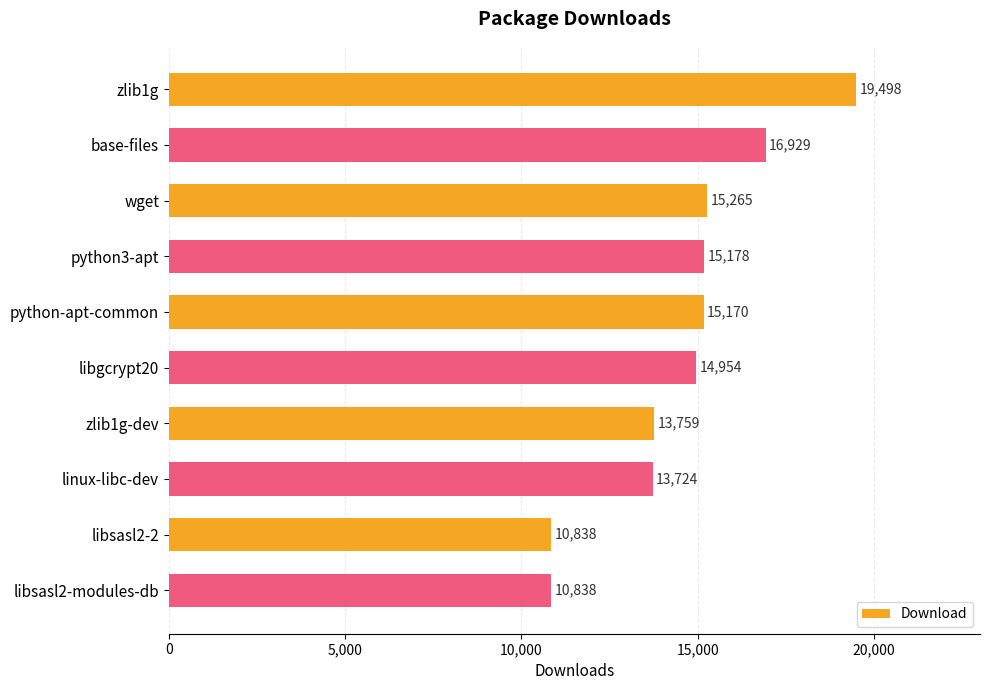

What is the approximate value at python3-apt?

15178